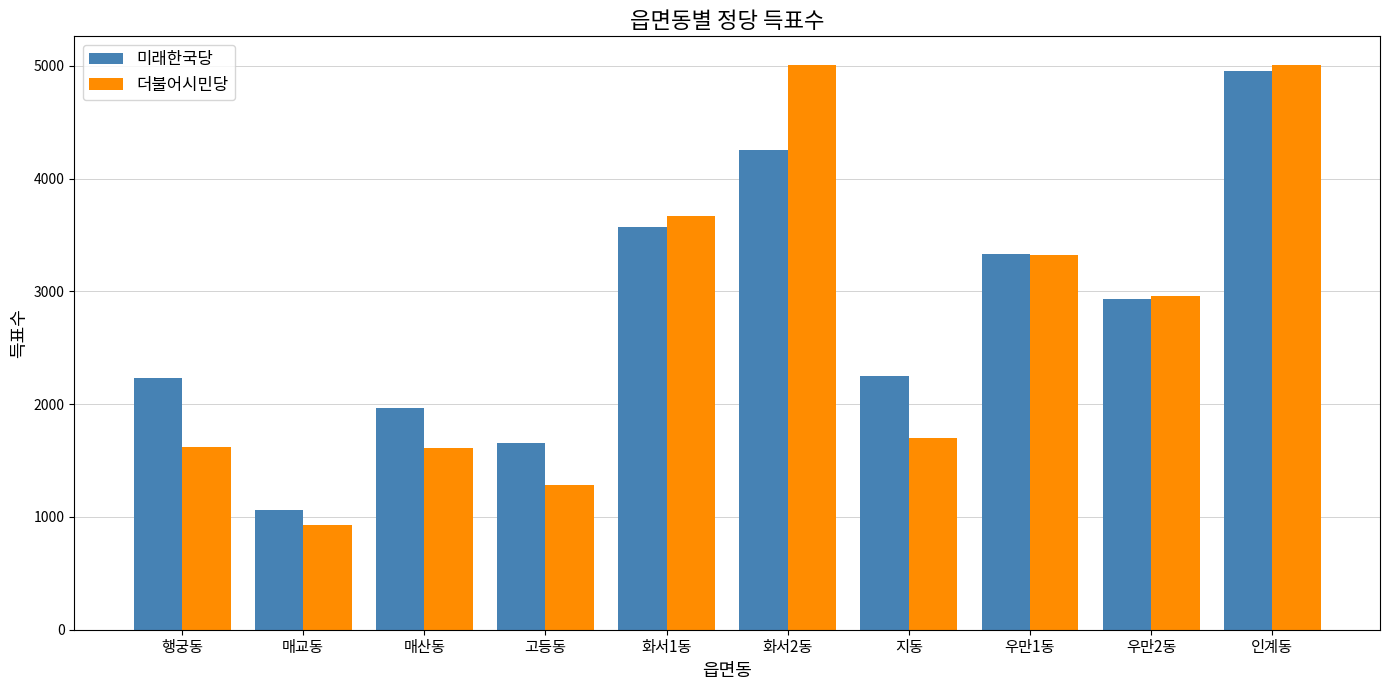

At which label does 미래한국당 first exceed 2933?

화서1동